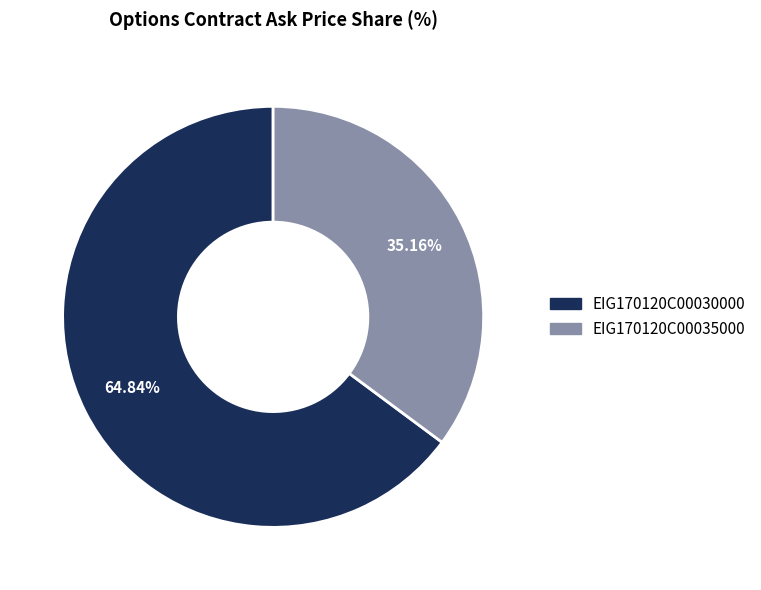

Which slice represents more than half of the pie?

EIG170120C00030000